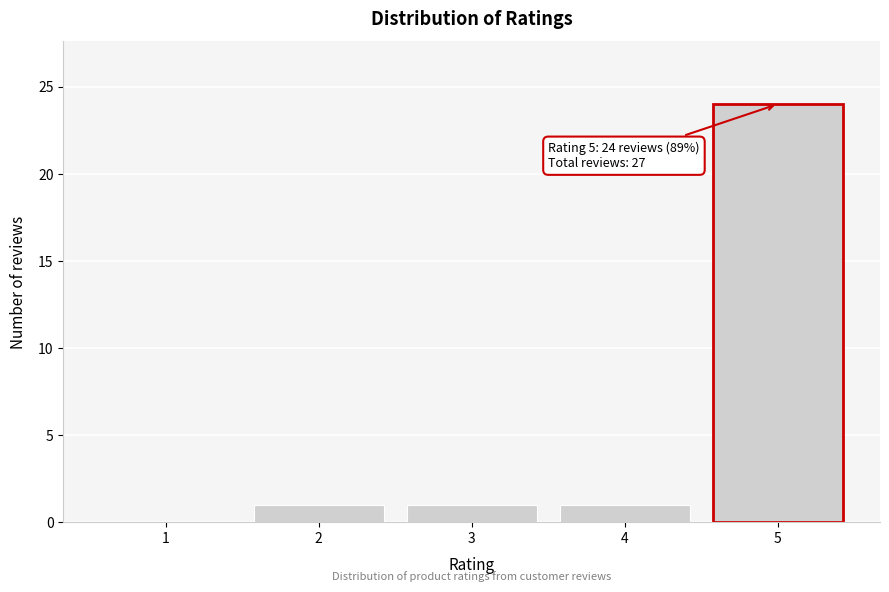

Which range on the x-axis has the tallest bar?

4.5 to 5.5